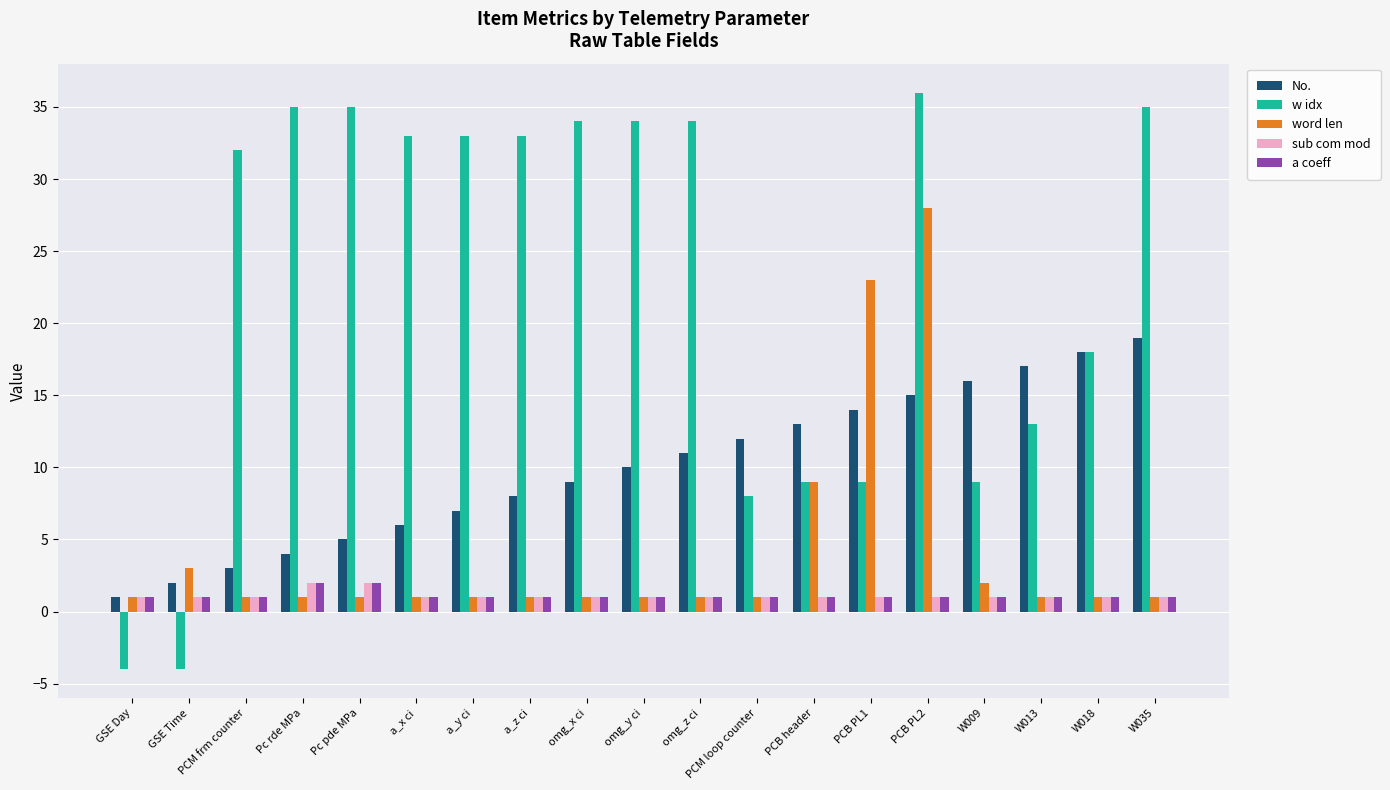

At how many categories does at least one series exceed 25?

11